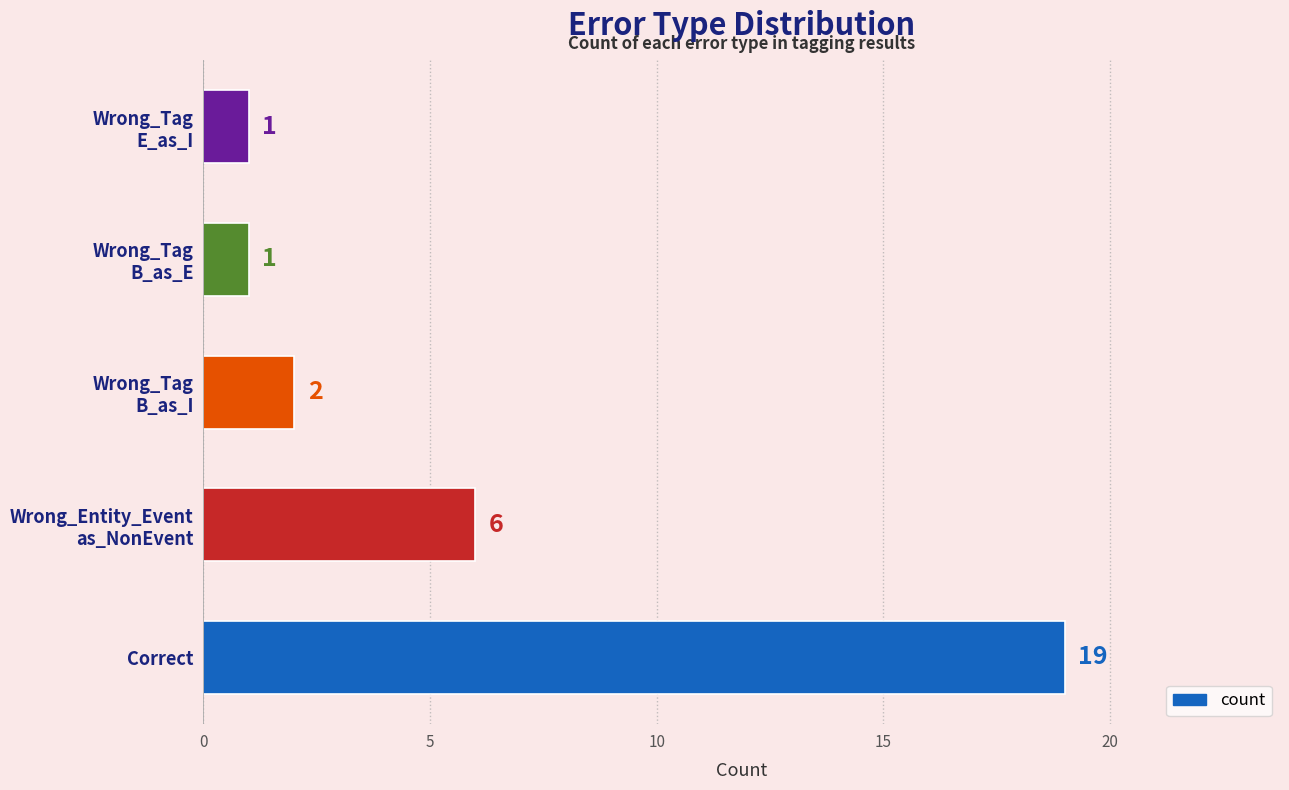

What is the greatest value displayed?

19